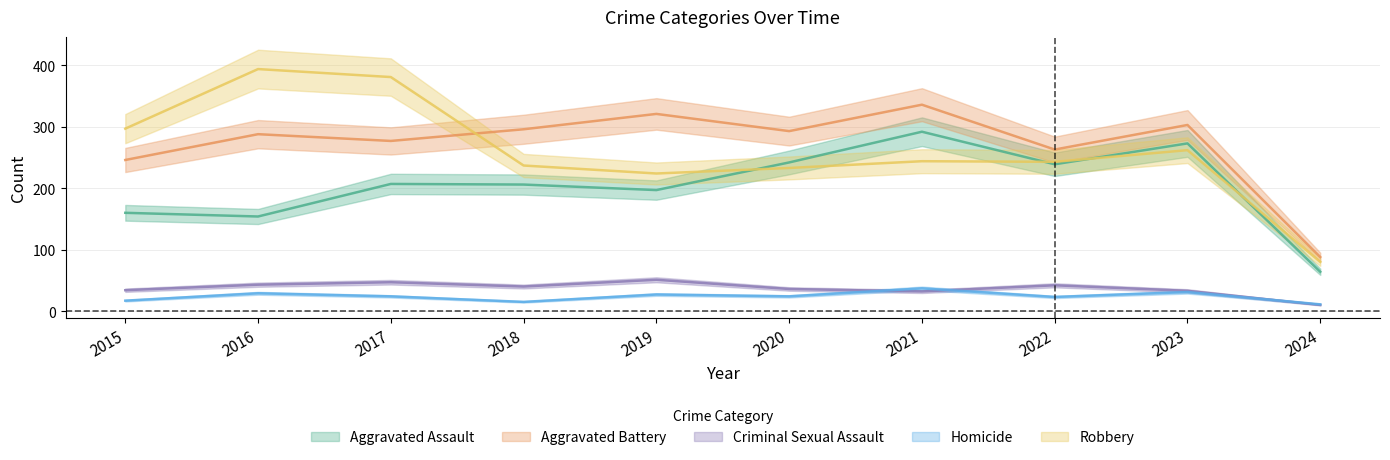

Rank the categories by Criminal Sexual Assault value from highest to lowest.

2019, 2017, 2016, 2022, 2018, 2020, 2015, 2023, 2021, 2024